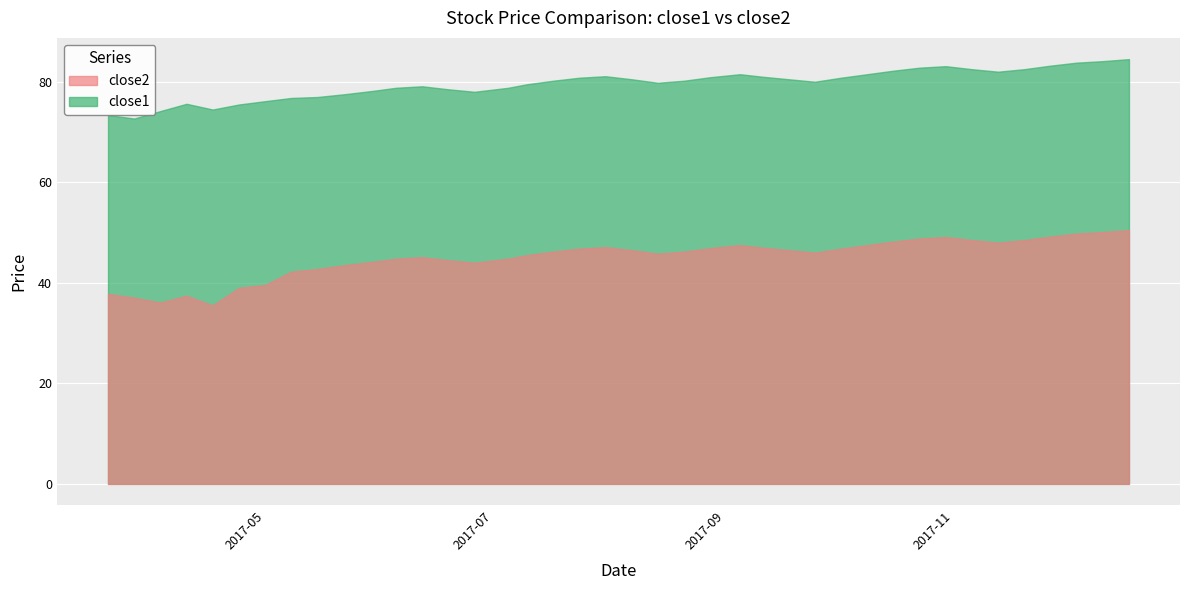

At which category does close2 reach its first local valley?

2